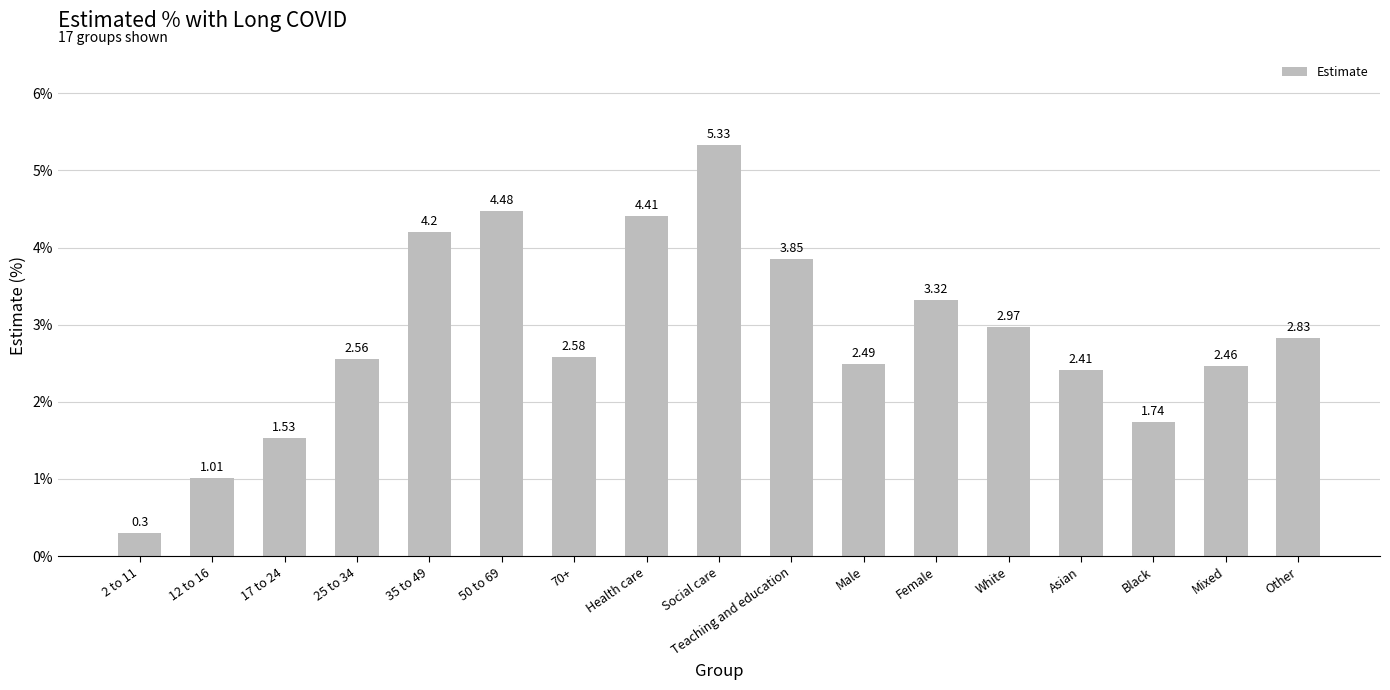

What is the sum of the values at Mixed and Male?

5.0